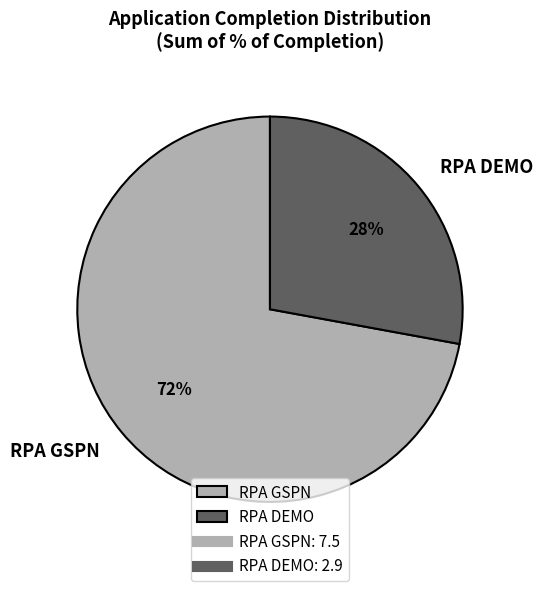

To the nearest percent, what is the difference between the RPA DEMO and RPA GSPN slice percentages?

44%